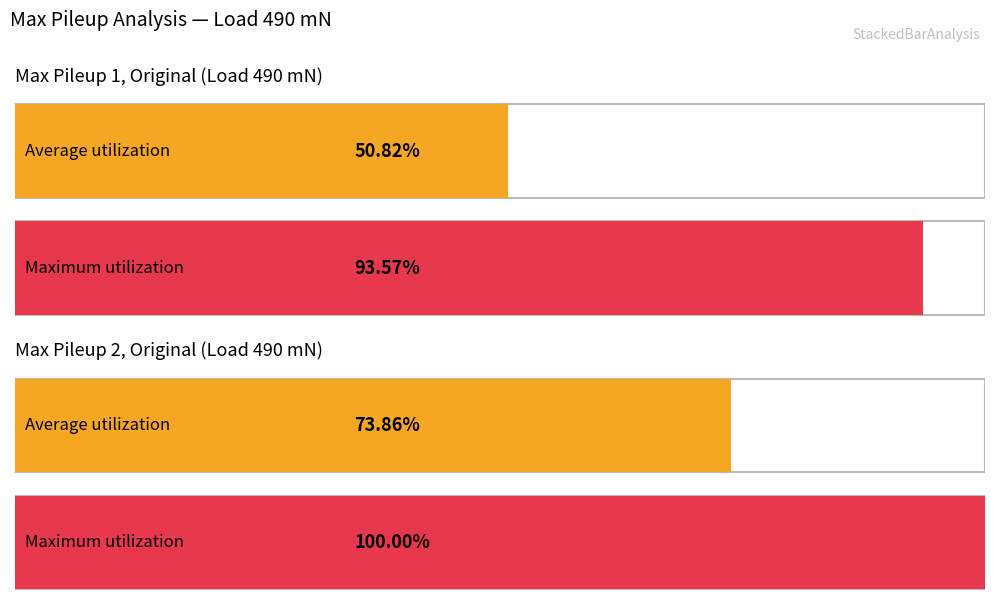

How many lines are shown in the chart?

4